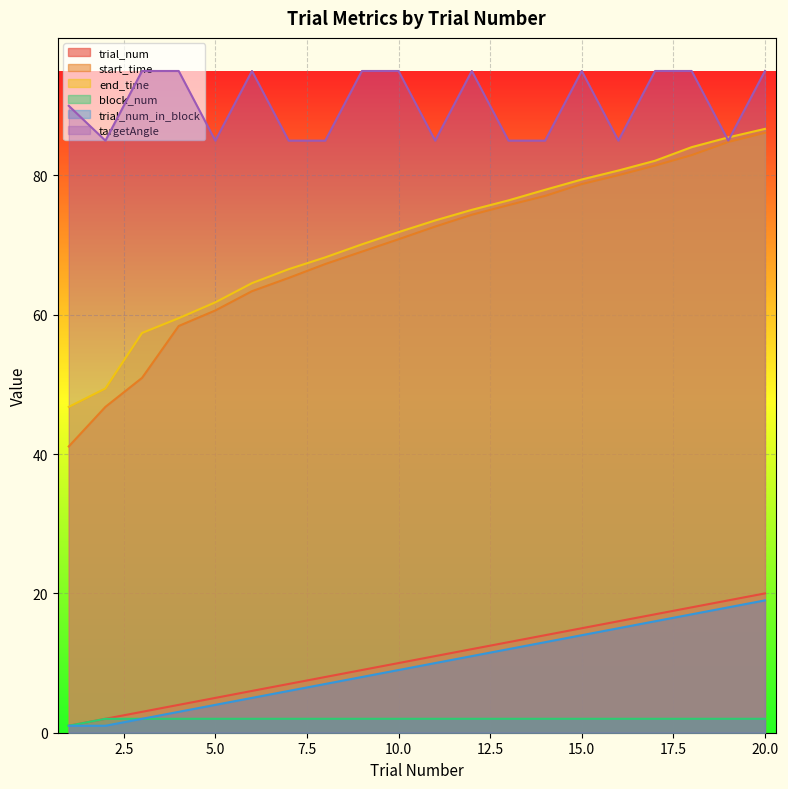

True or false: block_num and trial_num intersect in this chart.

False